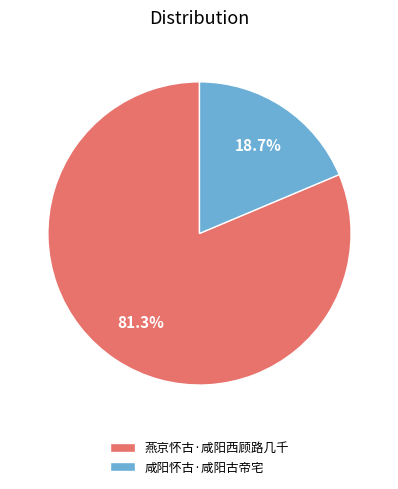

The 燕京怀古·咸阳西顾路几千 slice represents 81% of the pie. True or false?

True